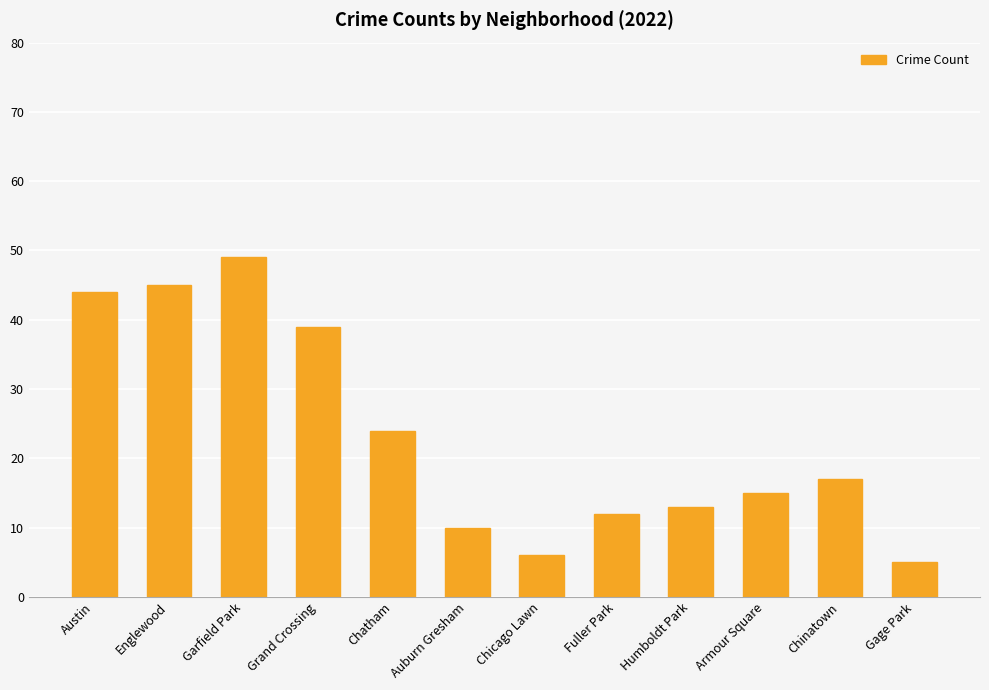

Reading left to right, extract all data points from this chart.

44	45	49	39	24	10	6	12	13	15	17	5